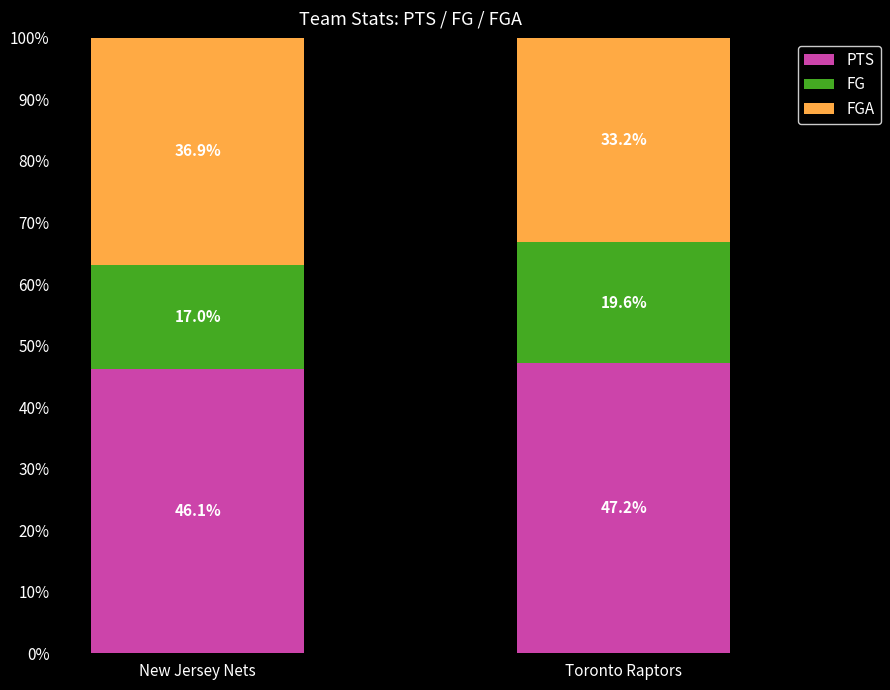

At which label does PTS reach its peak?

Toronto Raptors